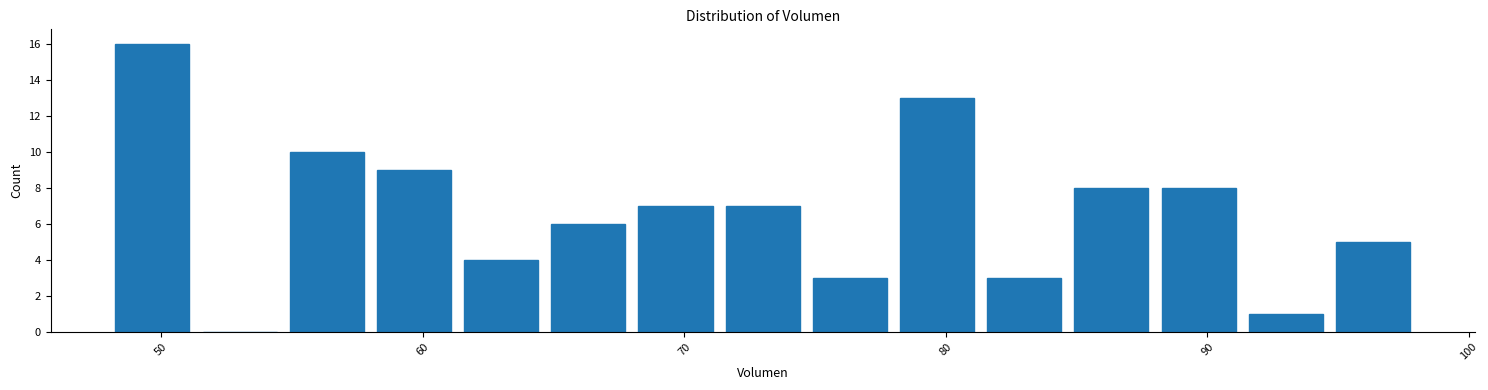

Read against the x-axis, roughly where is the centre of the tallest bar?

50